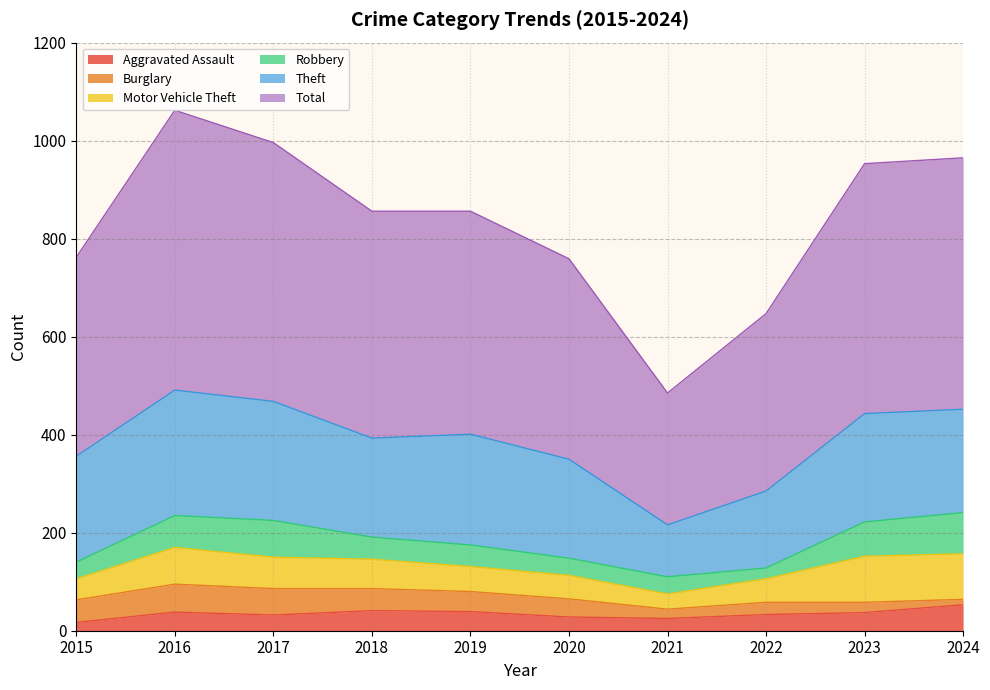

How many times do Motor Vehicle Theft and Robbery cross each other?

4